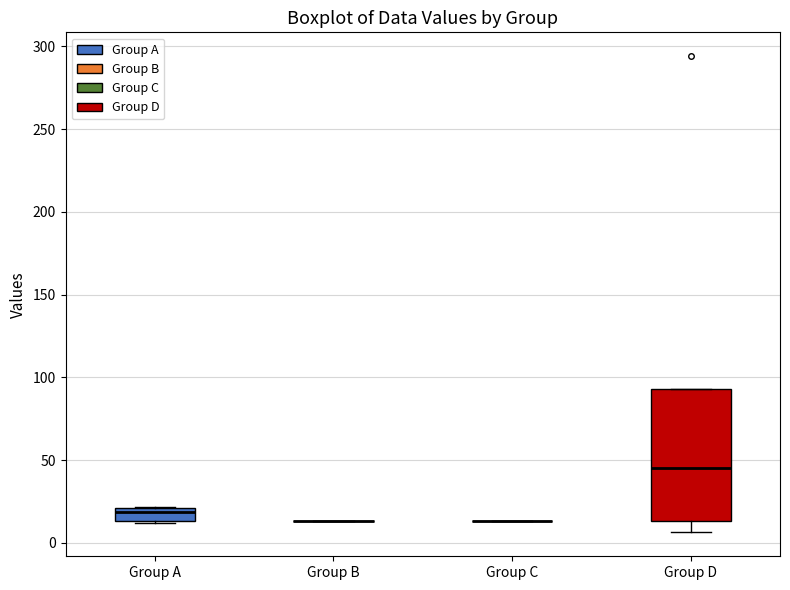

Which box is the tallest, from its lower edge to its upper edge?

Group D